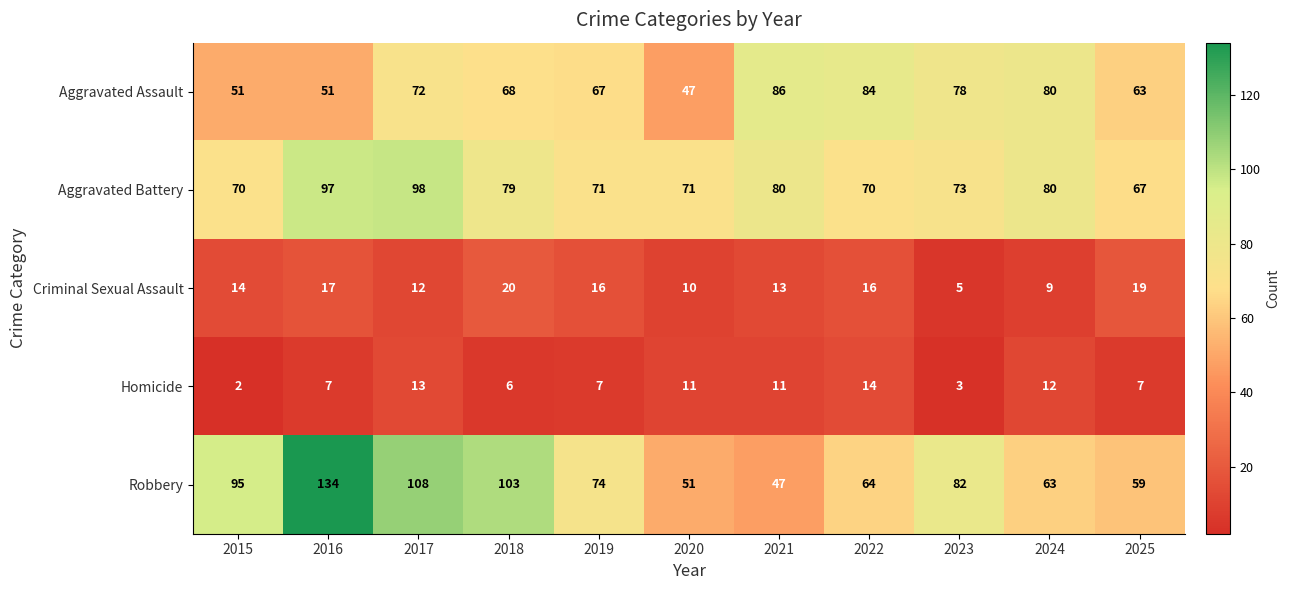

Which category has the highest value across all series?

2016